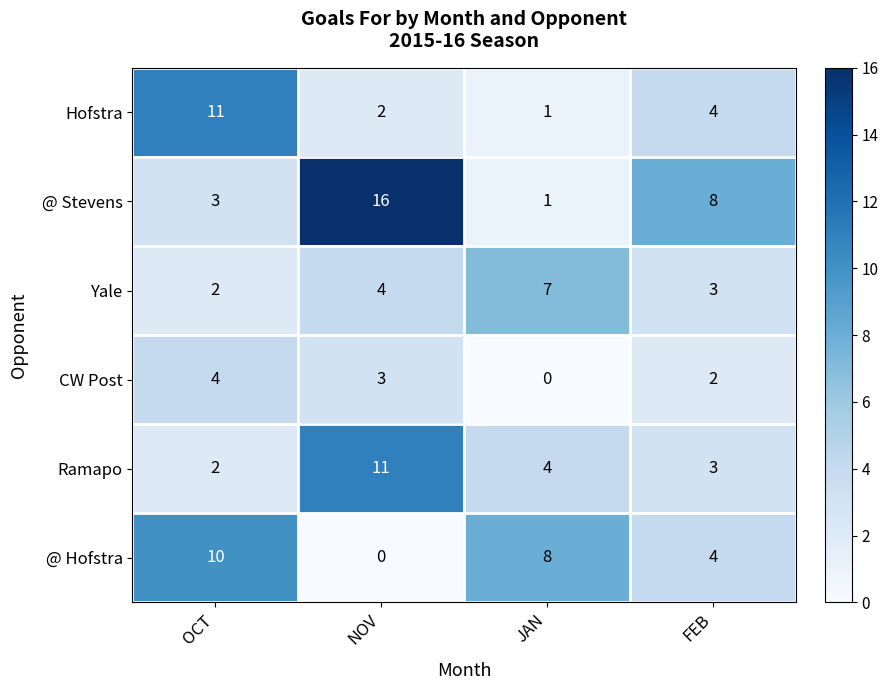

Count the number of data series in this chart.

6